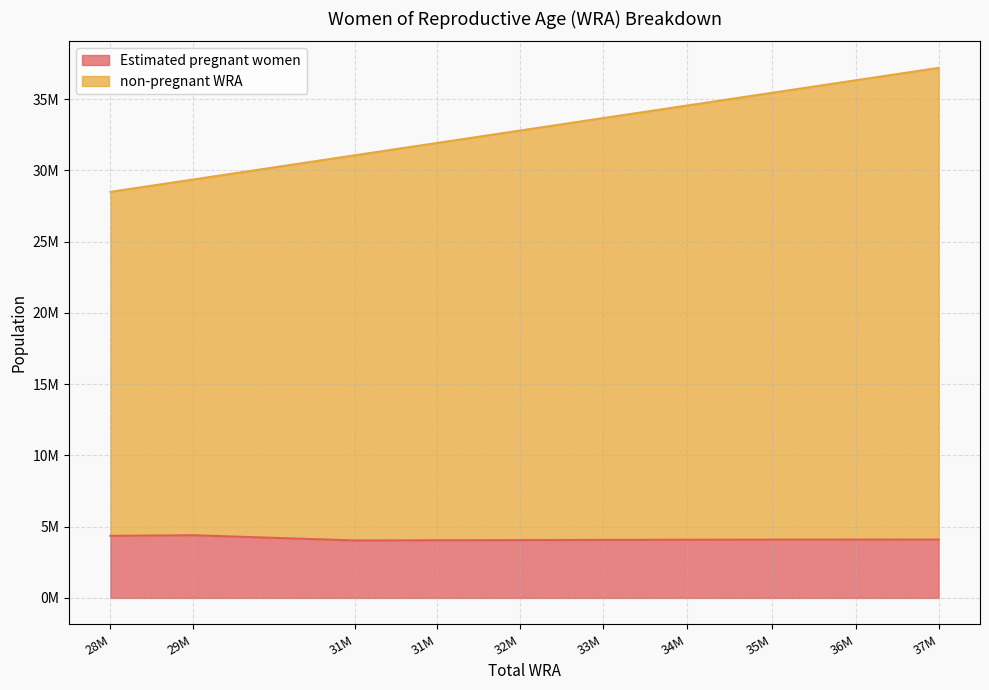

What are all the series names shown in the legend?

Estimated pregnant women, non-pregnant WRA